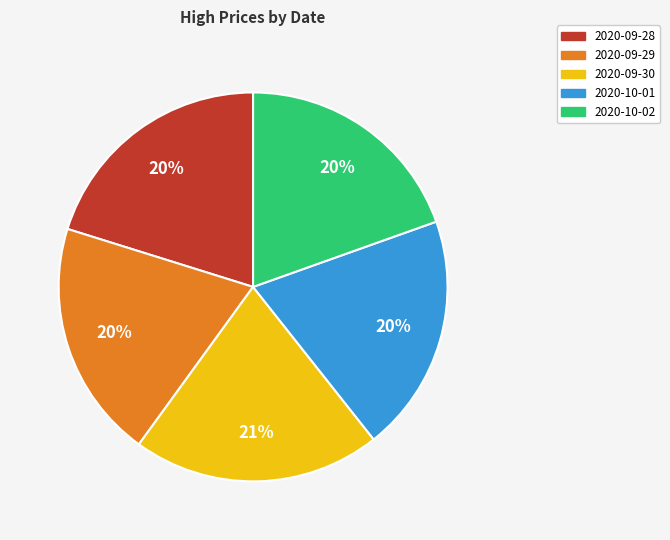

To the nearest percent, what portion does 2020-10-01 represent?

20%